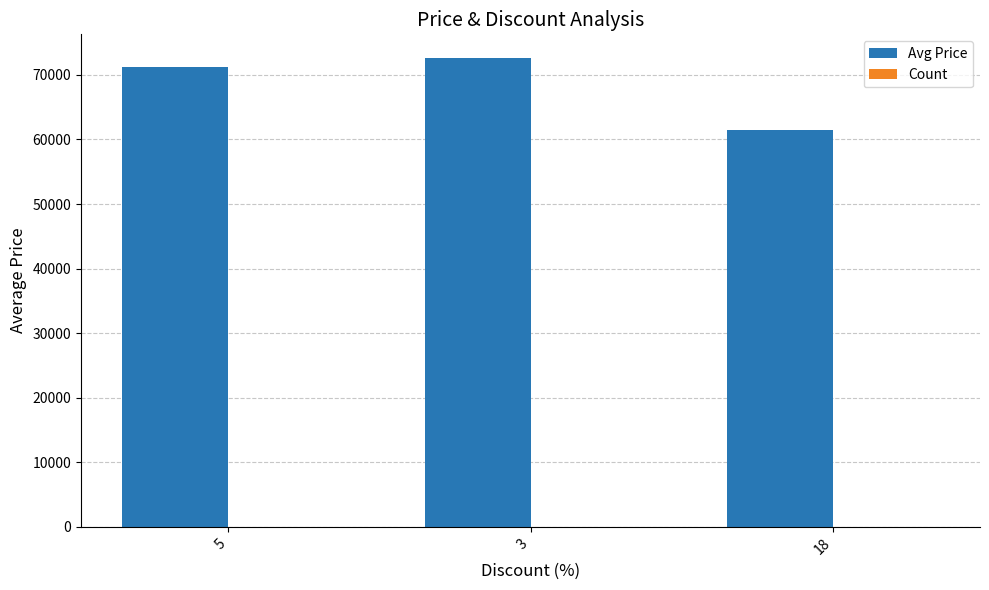

The value of Avg Price at 3 is 103901. True or false?

False